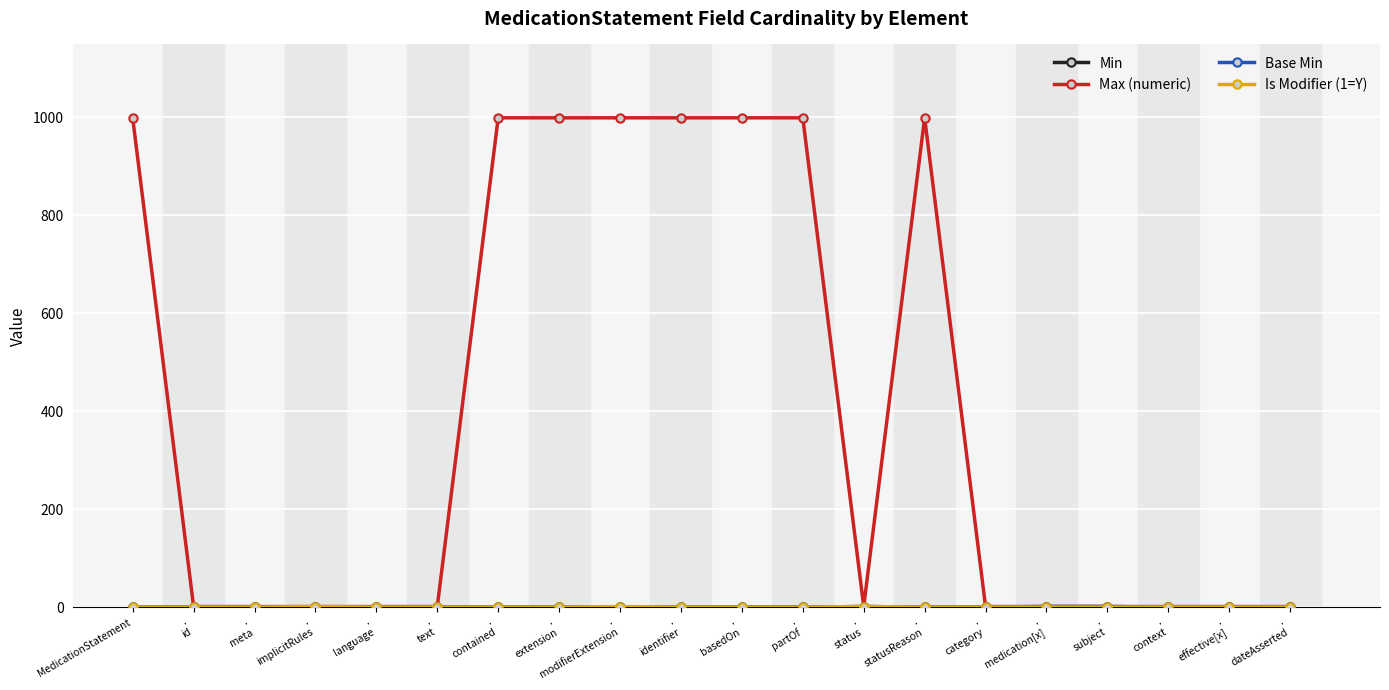

Is the value of Base Min at .
dateAsserted greater than the value of Min at .
meta?

No